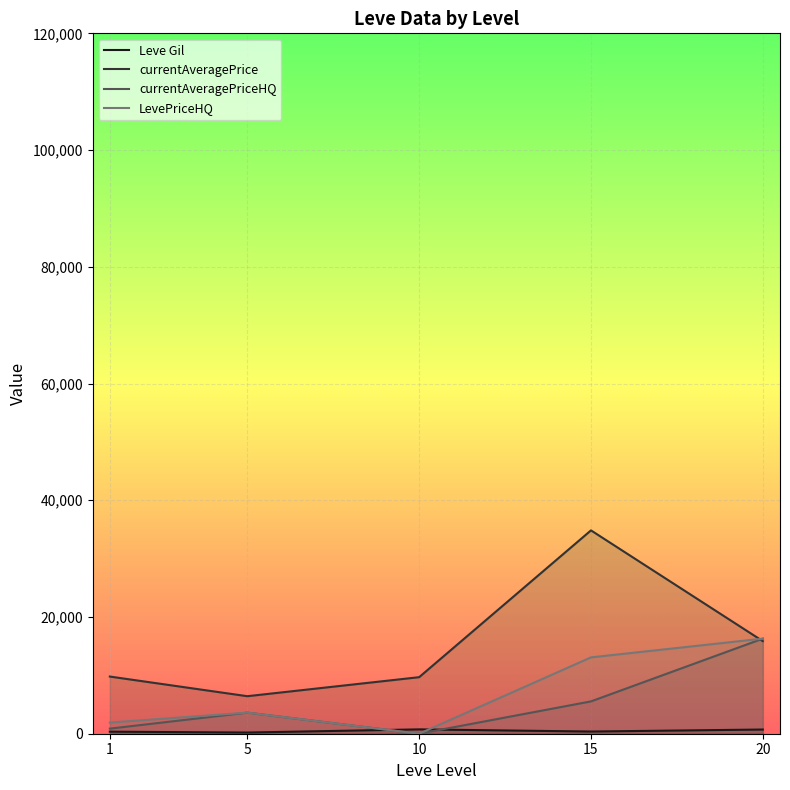

At which category is the sum across all series the highest?

15